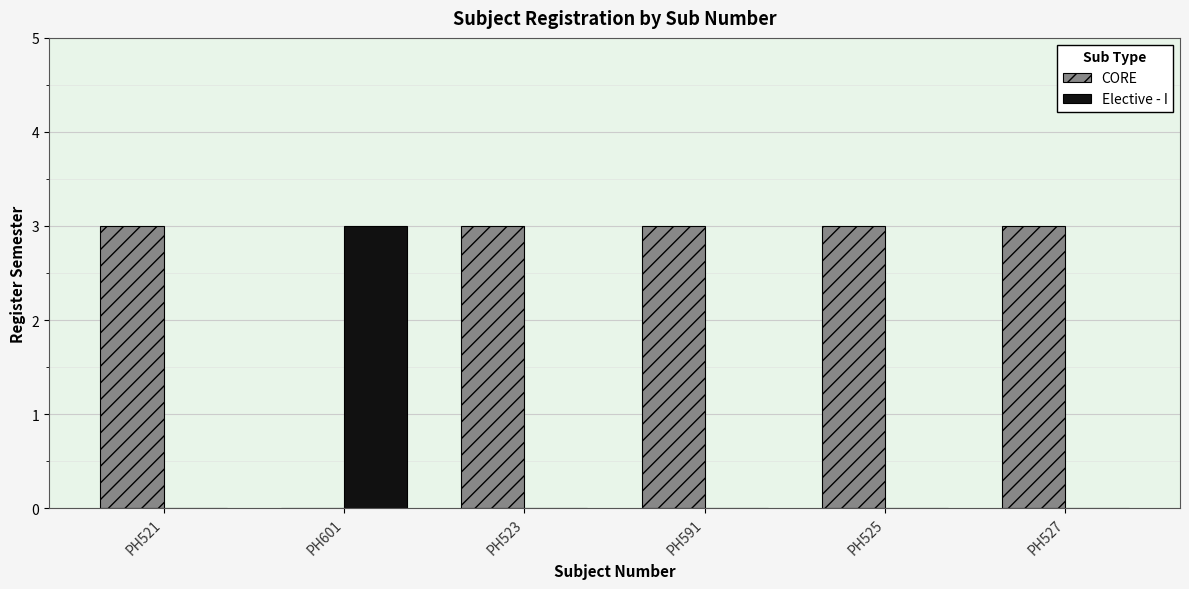

Reading right to left, what are all the values shown in this chart?

CORE: PH527=3	PH525=3	PH591=3	PH523=3	PH601=0	PH521=3
Elective - I: PH527=0	PH525=0	PH591=0	PH523=0	PH601=3	PH521=0